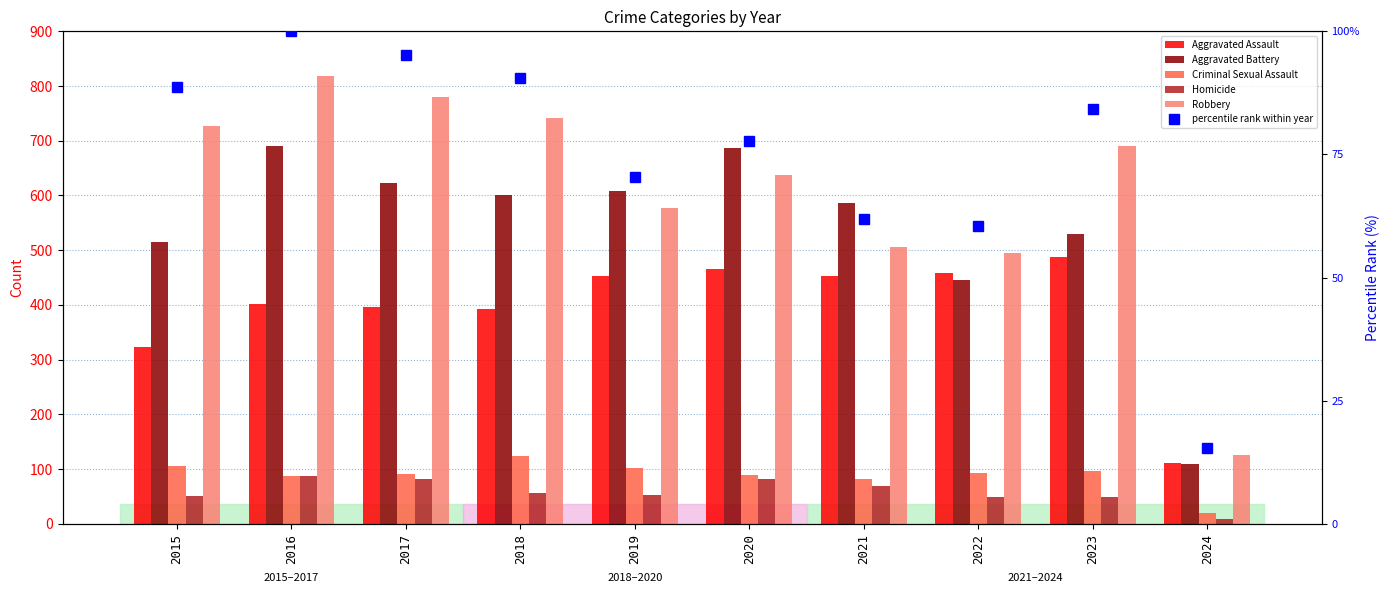

At how many categories does at least one series exceed 151?

9